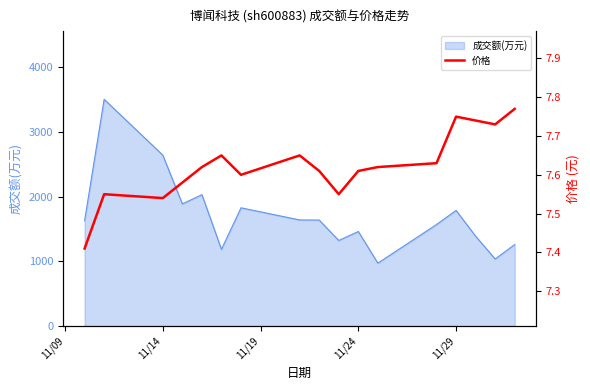

How many lines are shown in the chart?

1